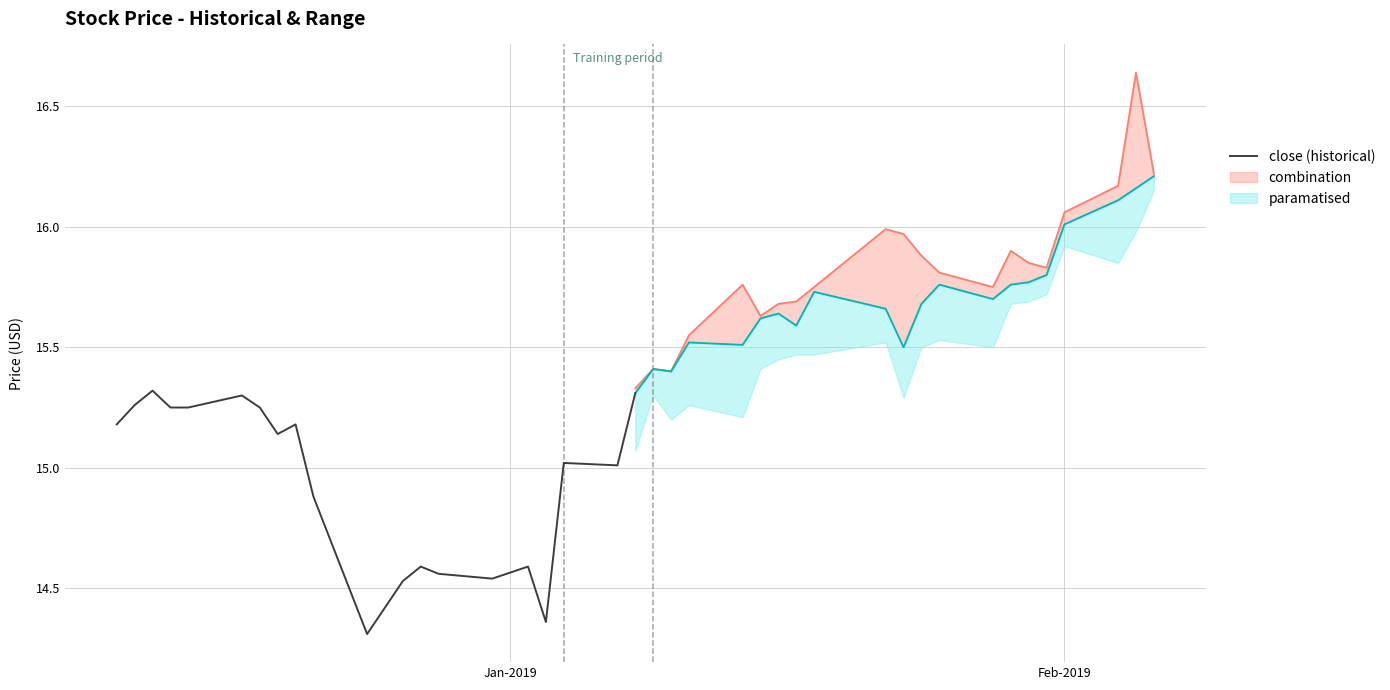

What is the minimum value shown in the chart?

14.3